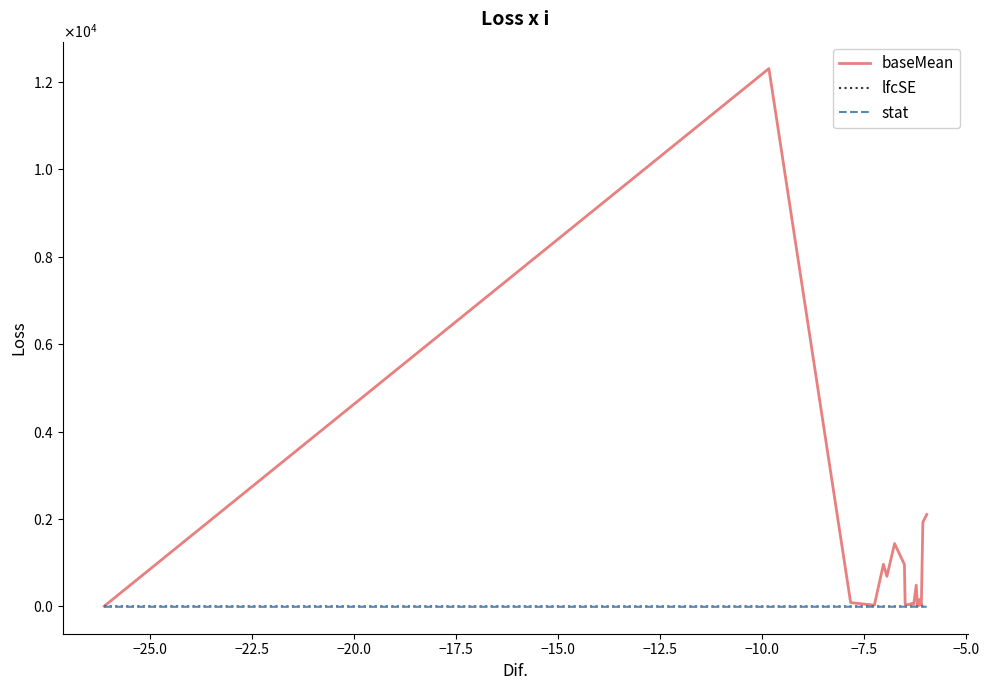

What is the difference between the second highest and second lowest values in the baseMean series?

2088.6